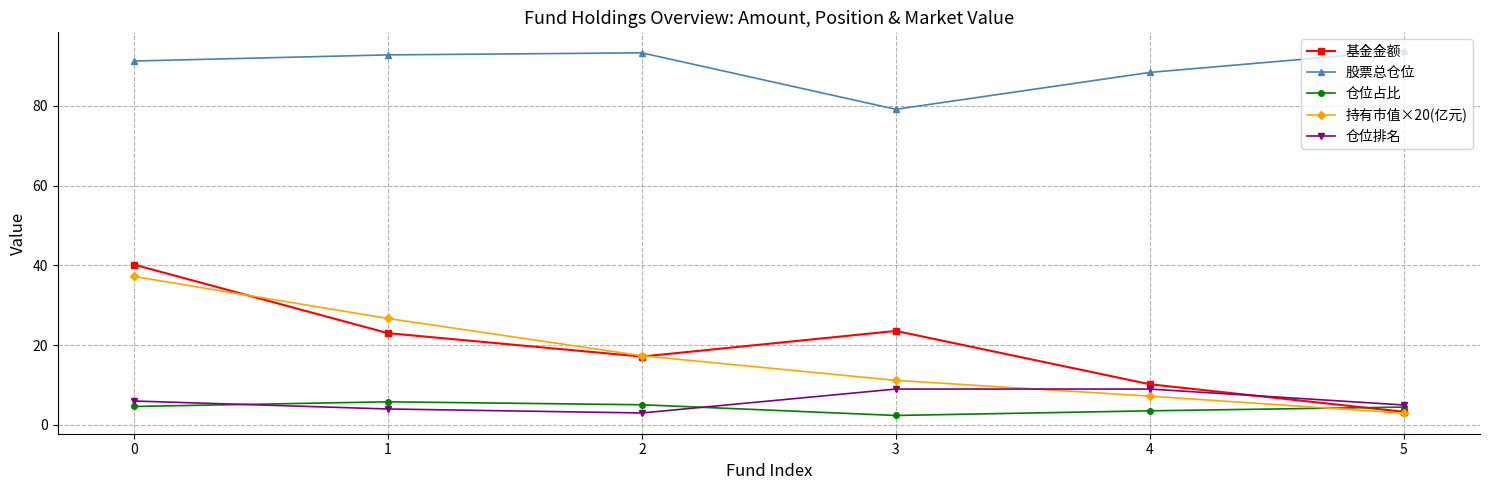

How many data points in 仓位占比 are less than 4?

2